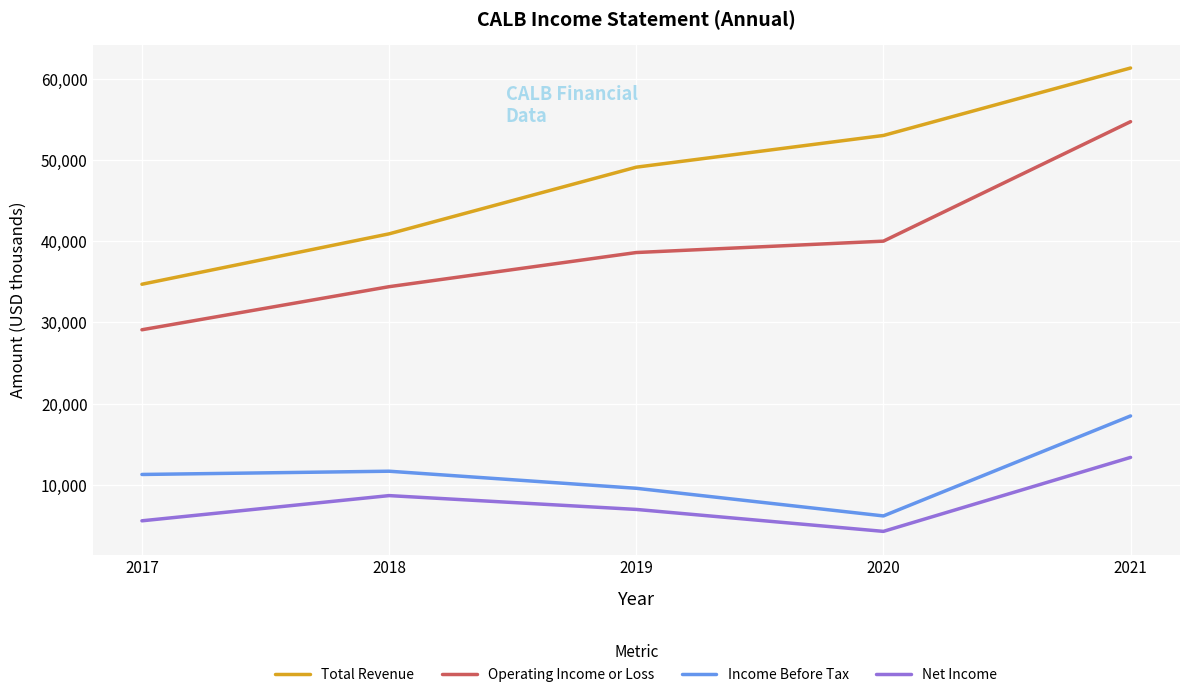

Which series has the widest spread of values?

Total Revenue